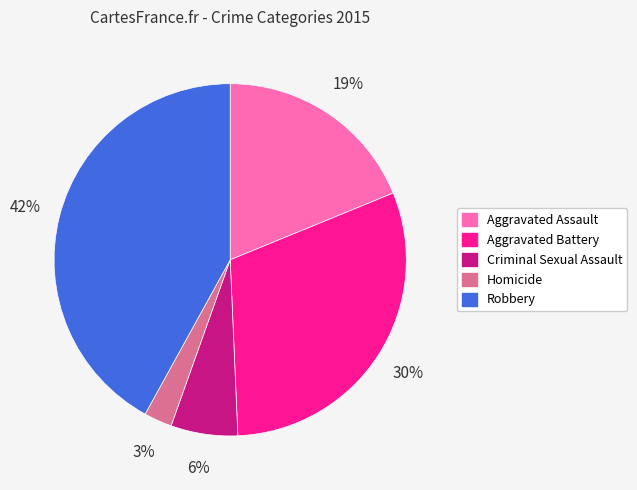

To the nearest percent, what is the difference between the Aggravated Assault and Robbery slice percentages?

23%